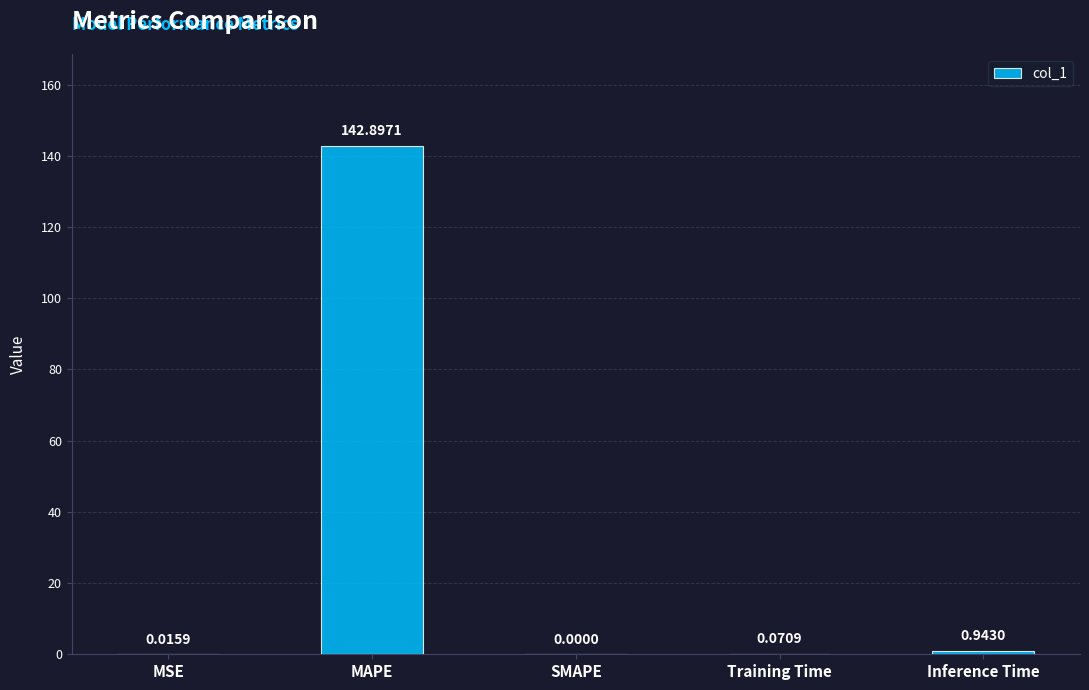

What is the sum of all values?

143.9